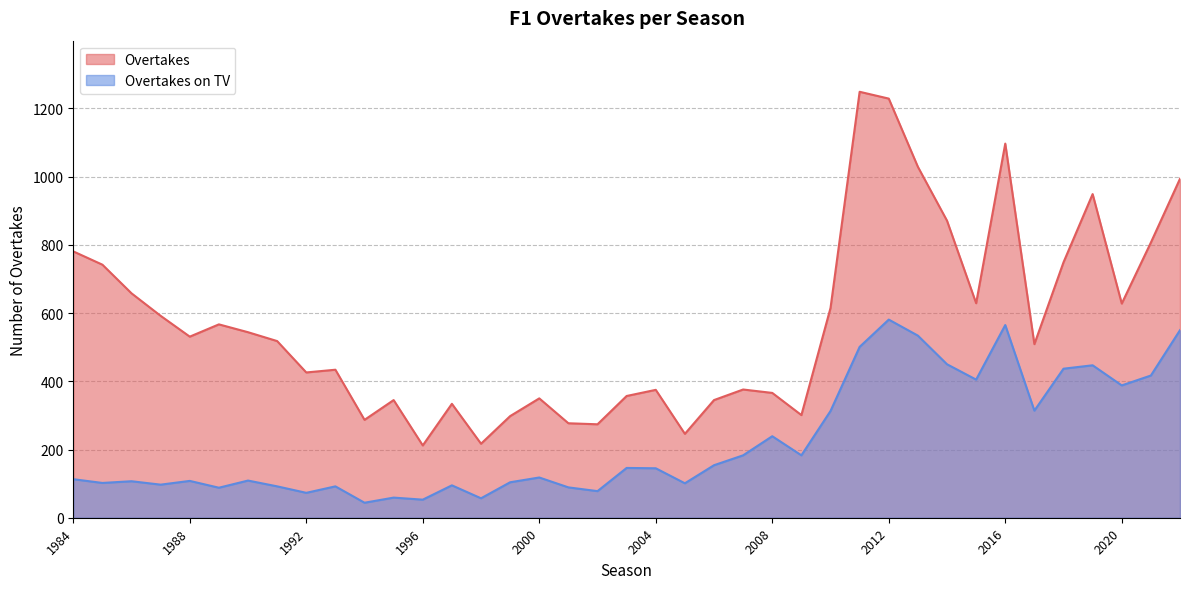

True or false: Overtakes has more than 0 interior local peaks.

True